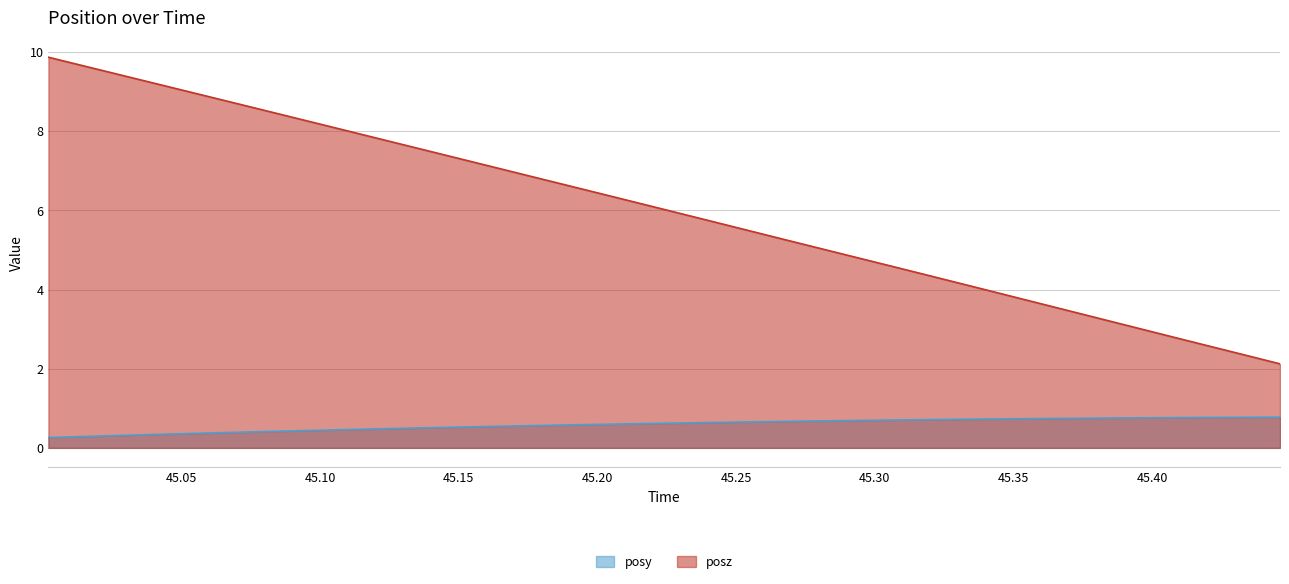

Reading left to right, list all the values displayed in this chart.

posy: 45.00201=0.3	45.01593=0.3	45.02972=0.3	45.04352=0.3	45.05737=0.4	45.07135=0.4	45.08521=0.4	45.09912=0.4	45.11292=0.5	45.12695=0.5	45.14069=0.5	45.15472=0.5	45.16858=0.6	45.1825=0.6	45.19623=0.6	45.21027=0.6	45.22406=0.6	45.23798=0.6	45.25171=0.7	45.26605=0.7	45.27942=0.7	45.29327=0.7	45.30731=0.7	45.32135=0.7	45.33533=0.7	45.34906=0.7	45.36298=0.7	45.37671=0.8	45.39099=0.8	45.40466=0.8	45.41827=0.8	45.43225=0.8	45.44604=0.8
posz: 45.00201=9.9	45.01593=9.6	45.02972=9.4	45.04352=9.2	45.05737=8.9	45.07135=8.7	45.08521=8.4	45.09912=8.2	45.11292=8.0	45.12695=7.7	45.14069=7.5	45.15472=7.2	45.16858=7.0	45.1825=6.7	45.19623=6.5	45.21027=6.3	45.22406=6.0	45.23798=5.8	45.25171=5.5	45.26605=5.3	45.27942=5.1	45.29327=4.8	45.30731=4.6	45.32135=4.3	45.33533=4.1	45.34906=3.8	45.36298=3.6	45.37671=3.3	45.39099=3.1	45.40466=2.8	45.41827=2.6	45.43225=2.4	45.44604=2.1